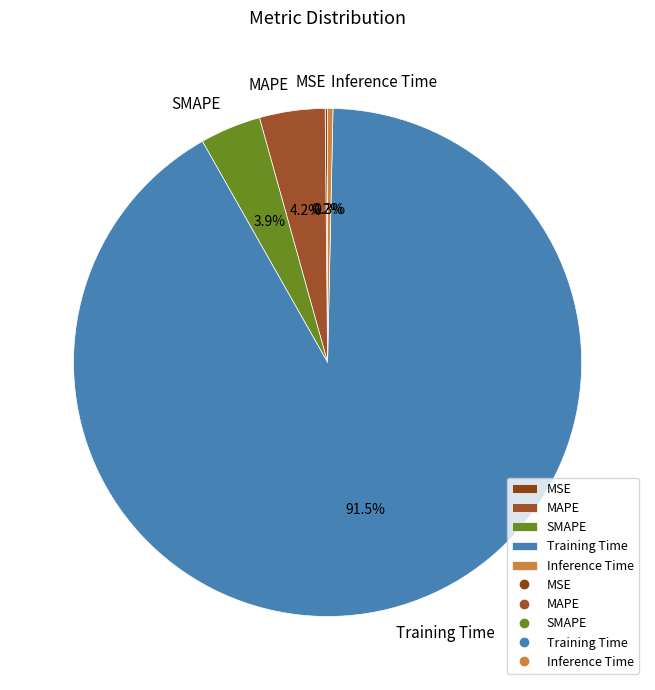

Which slice is the largest?

Training Time